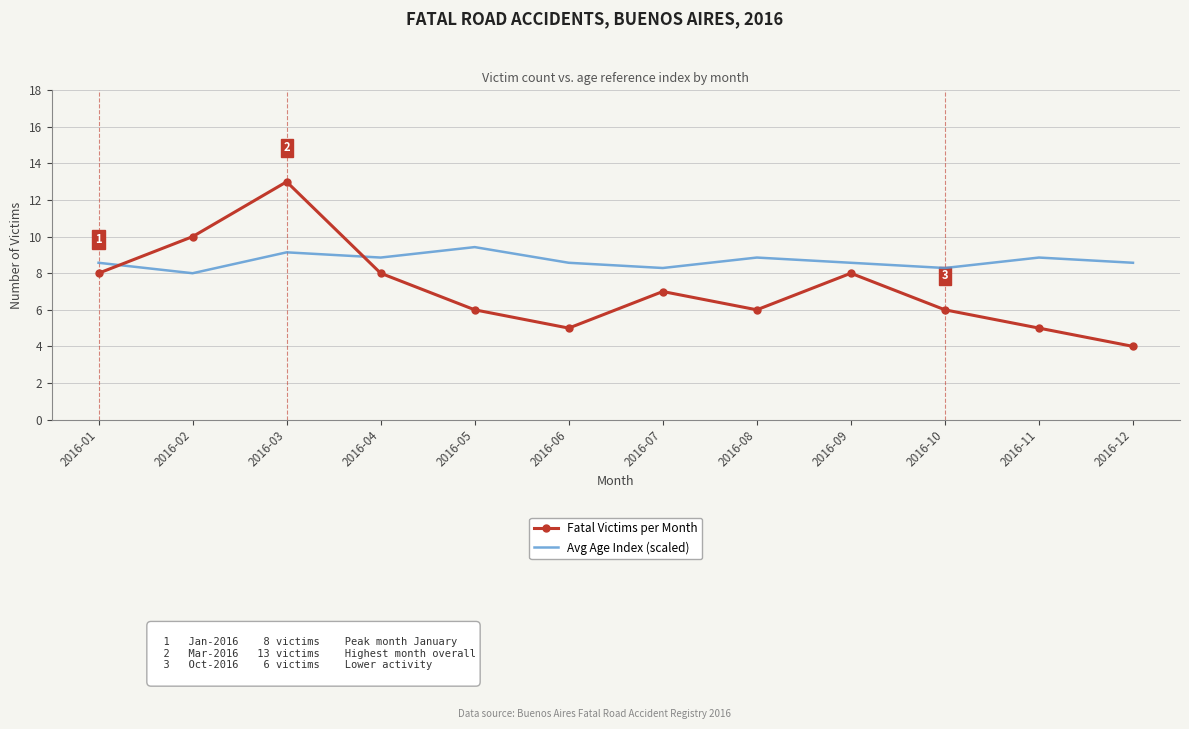

True or false: Avg Age Index (scaled) has more than 2 points higher than both neighbors.

True